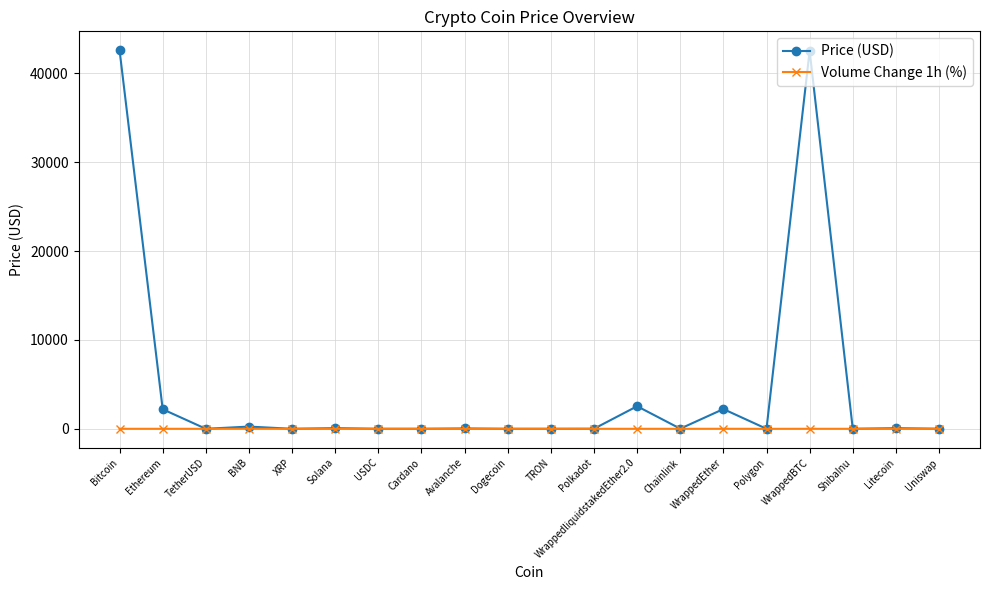

Does the chart have visible grid lines?

Yes